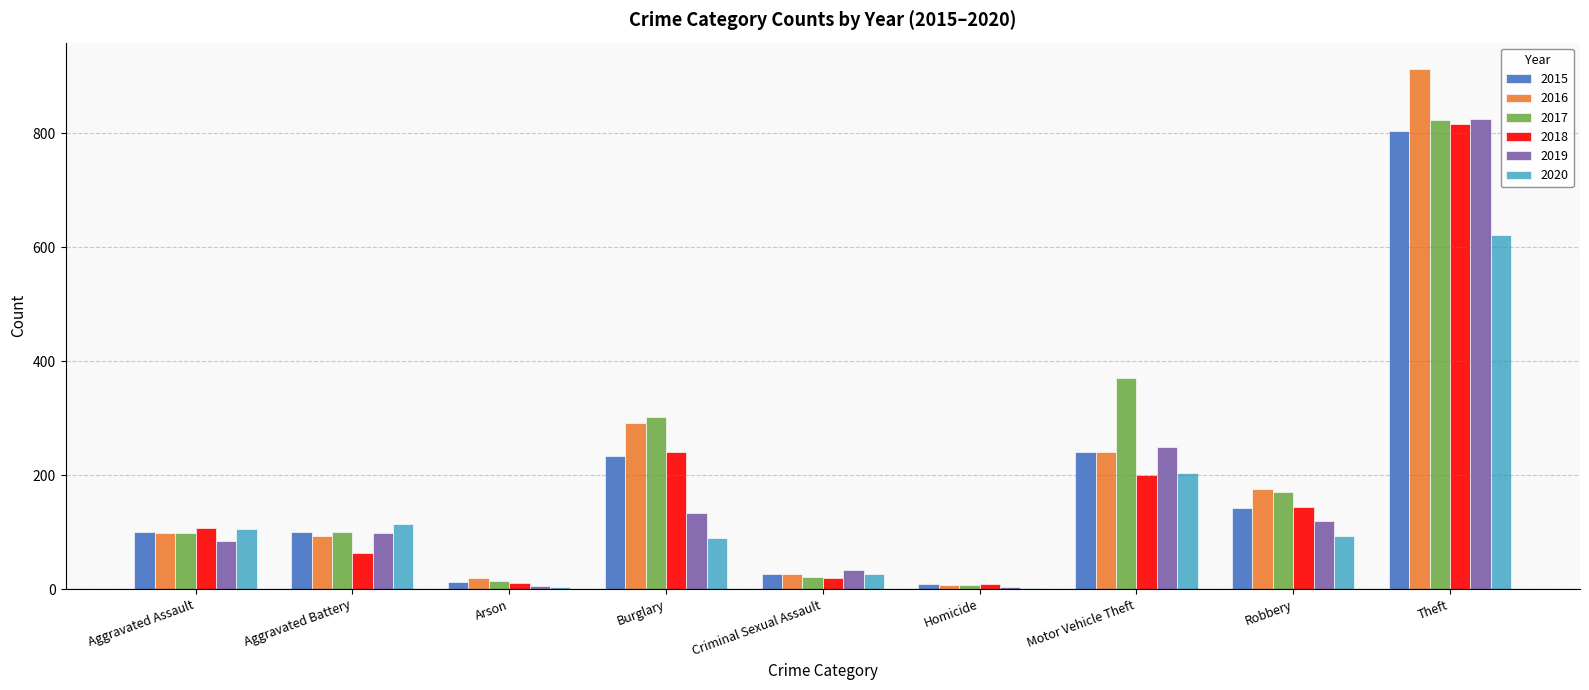

What is the sum of the 2015 values at Arson and Criminal Sexual Assault?

39